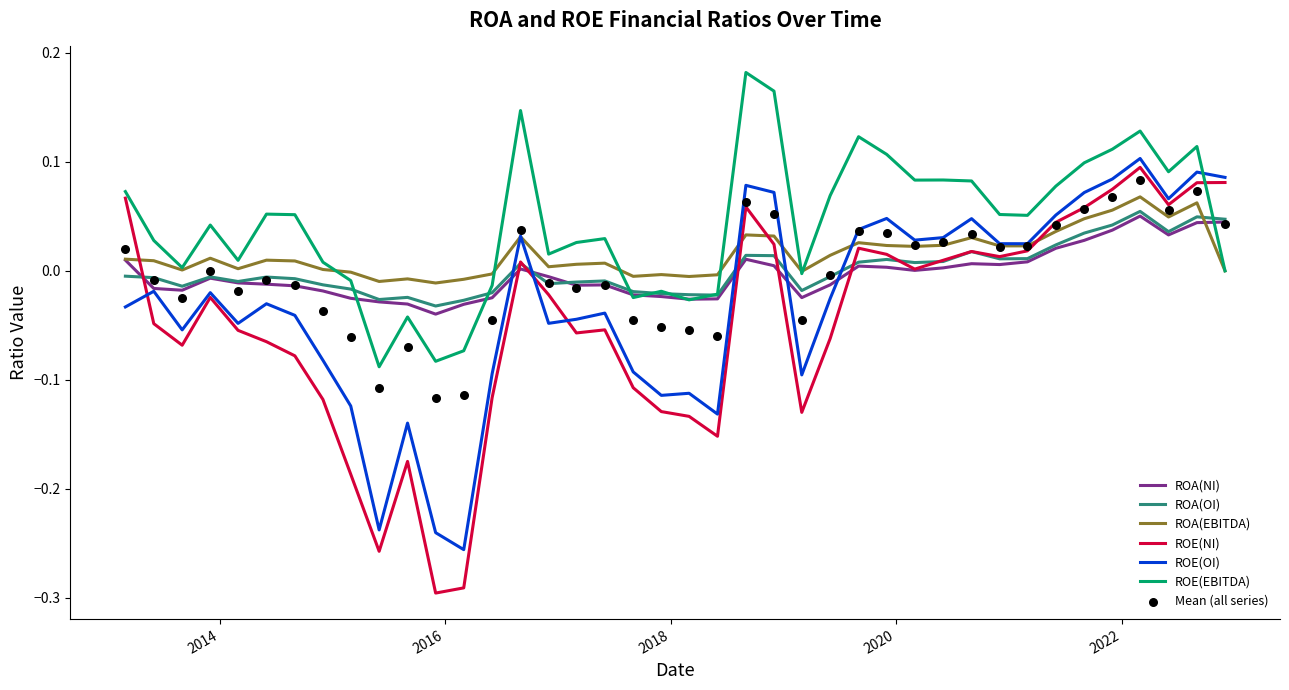

Which series contains the lowest Y value?

ROE(NI)